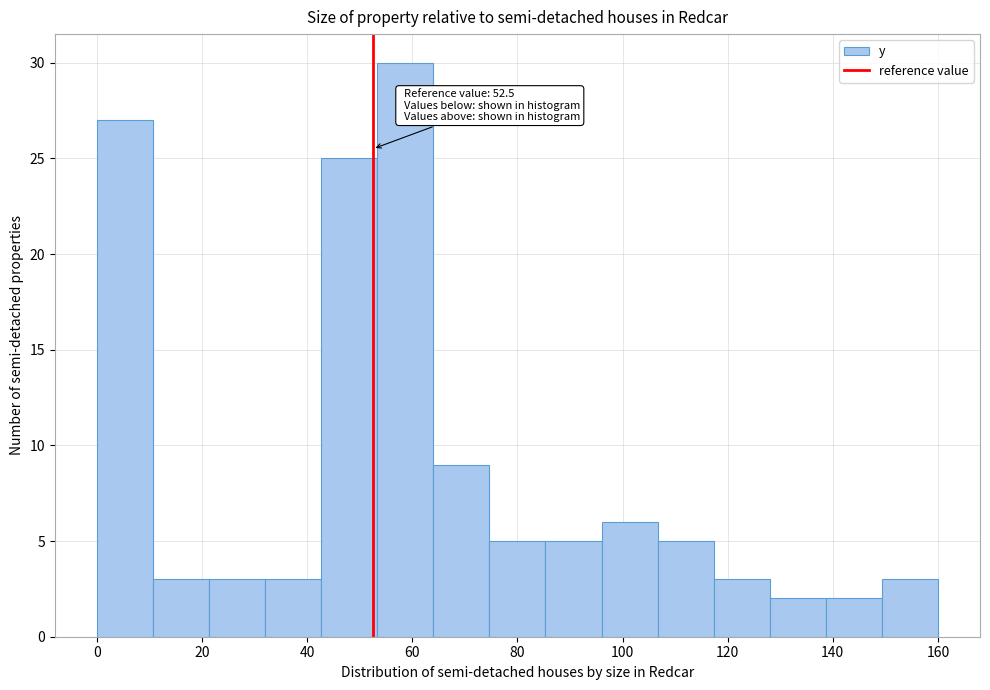

Over which range of the x-axis is the bar tallest?

54 to 64